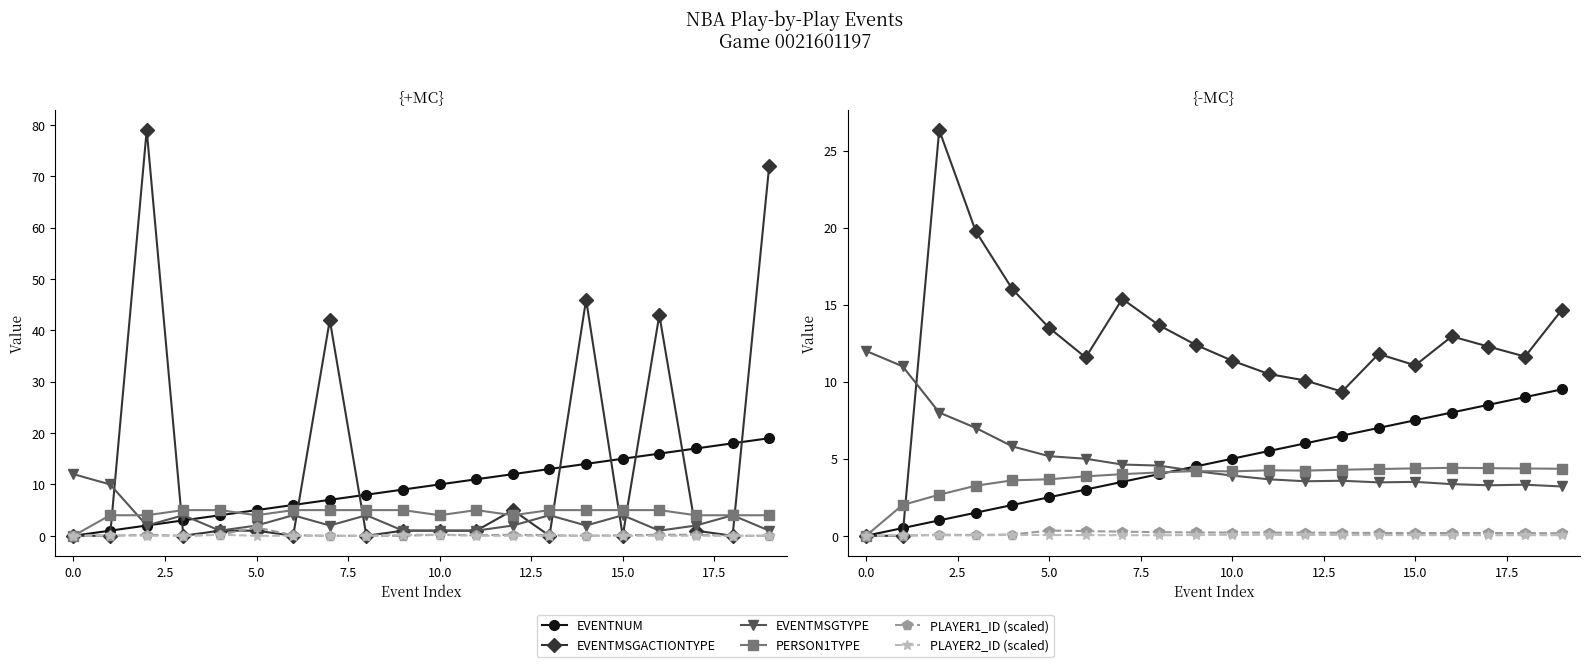

True or false: PERSON1TYPE and EVENTMSGTYPE intersect in this chart.

False